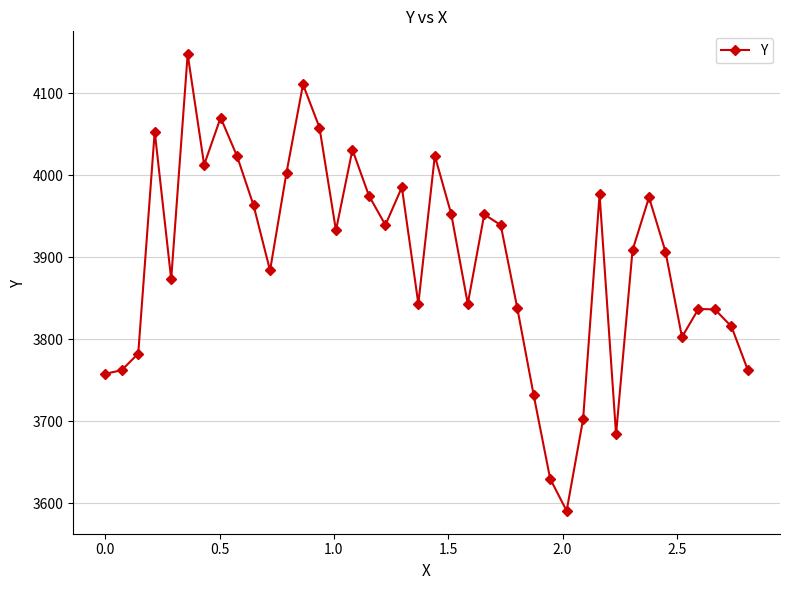

What is the greatest value displayed?

4148.0